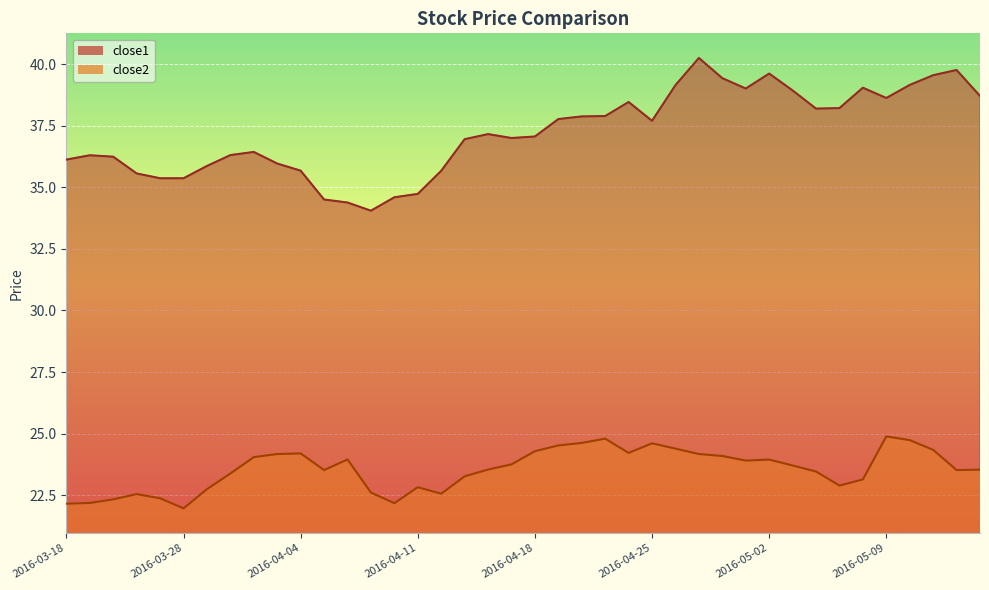

Is it true that close1 equals 68.3 at 2016-05-06?

False